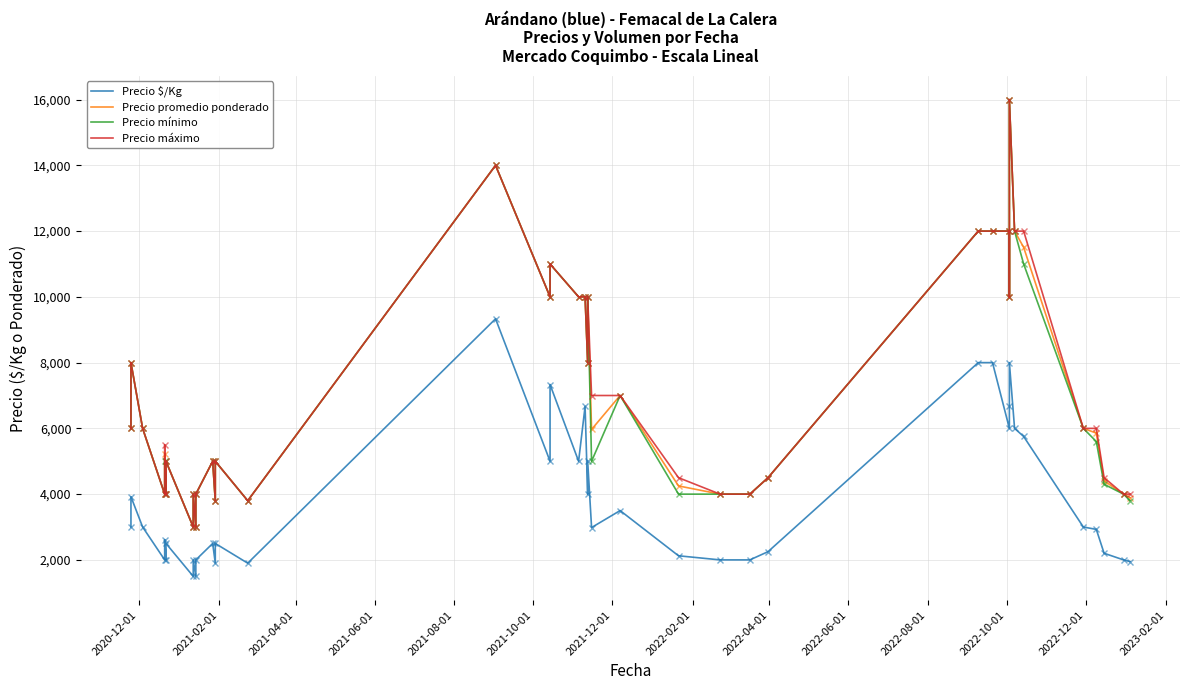

Which series has the largest range (max minus min)?

Precio promedio ponderado